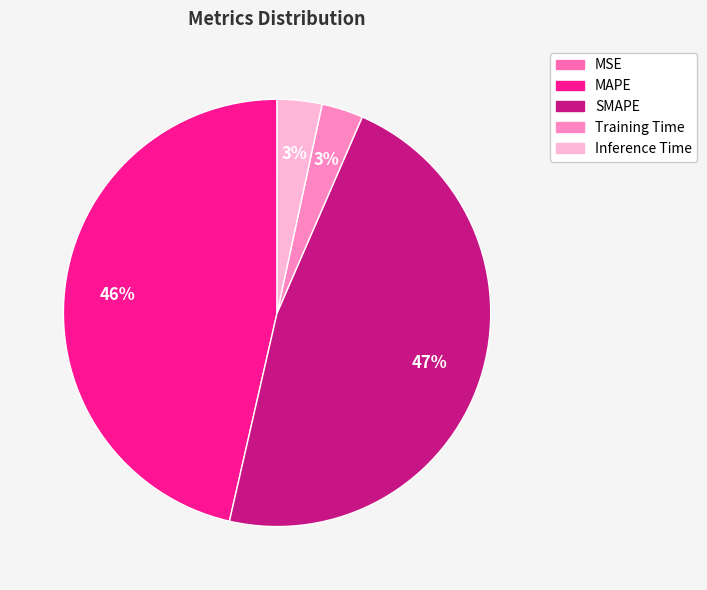

Combined, what portion of the pie is Training Time and MAPE?

49.6%